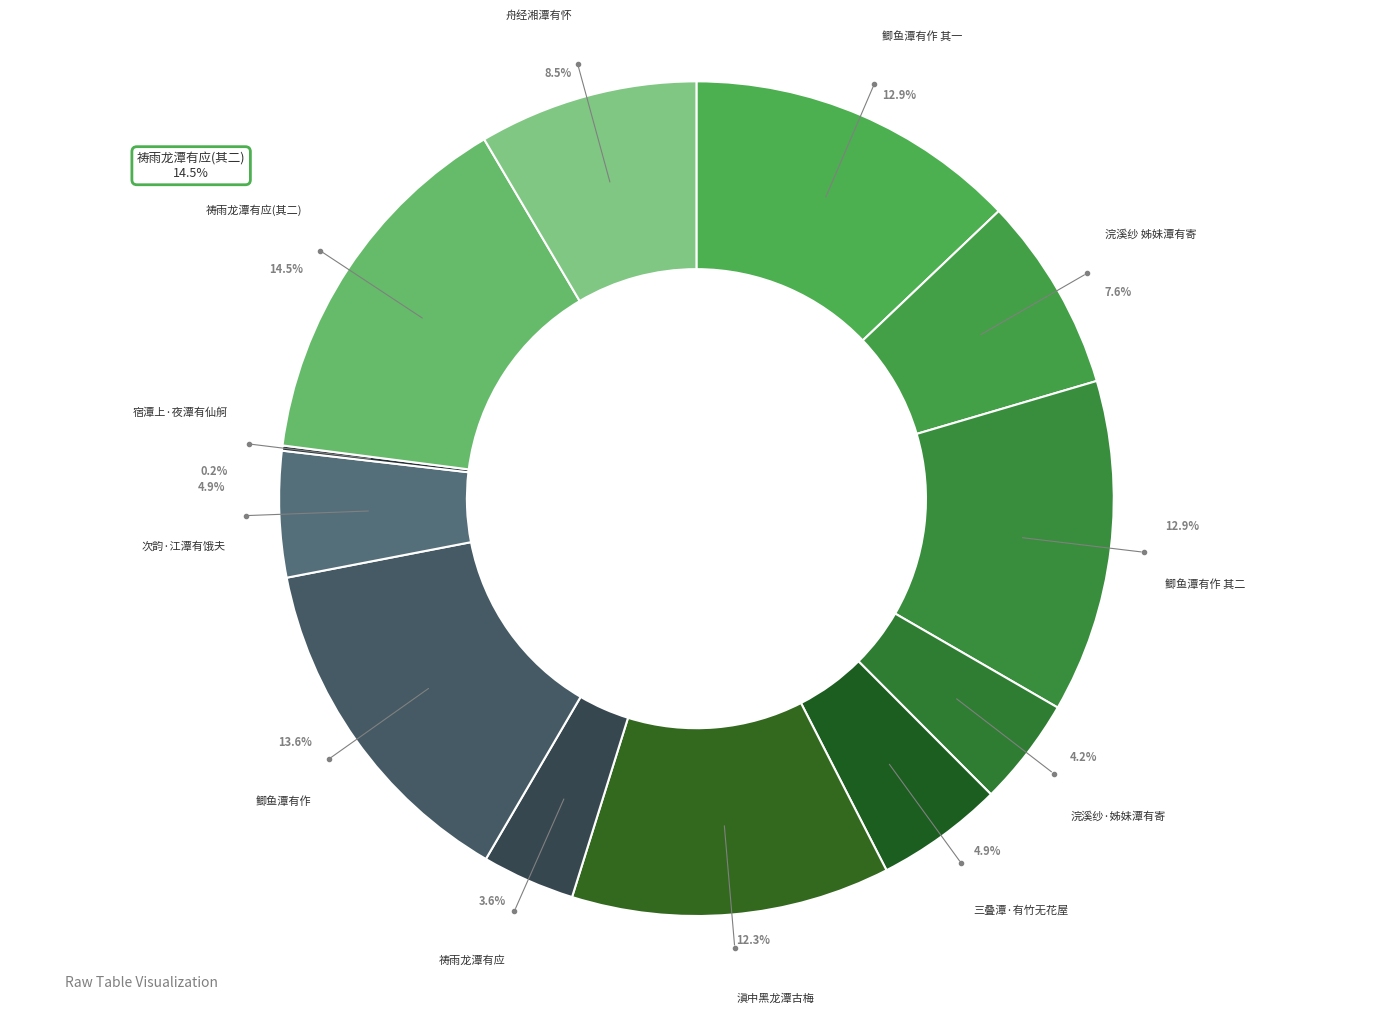

Rank the categories by value from highest to lowest.

祷雨积烟山之龙潭有应(其二), 鲫鱼潭有作, 鲫鱼潭有作 其二, 鲫鱼潭有作 其一, 滇中黑龙潭有古梅两株唐时物也未谷为设阑楯索余图永之于石, 舟经湘潭有怀屈贾二子, 浣溪纱 读友人摄影作品阿里山姊妹潭有寄, 三叠潭·有竹无花屋两三, 次韵·自笑江潭有饿夫, 浣溪纱·读友人摄影作品阿里山姊妹潭有寄, 祷雨积烟山之龙潭有应, 宿潭上·夜潭有仙舸